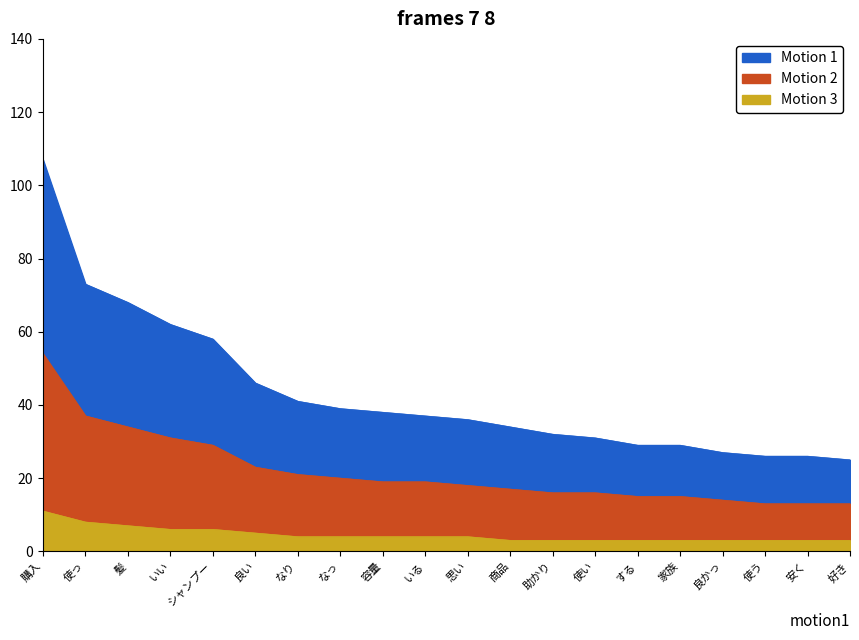

At which category is the sum across all series the highest?

購入